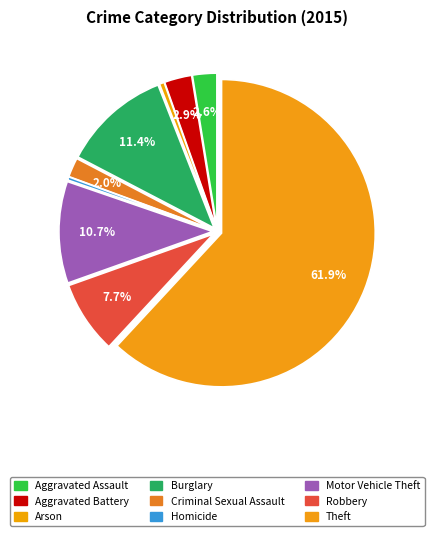

How many segments does this pie chart have?

9